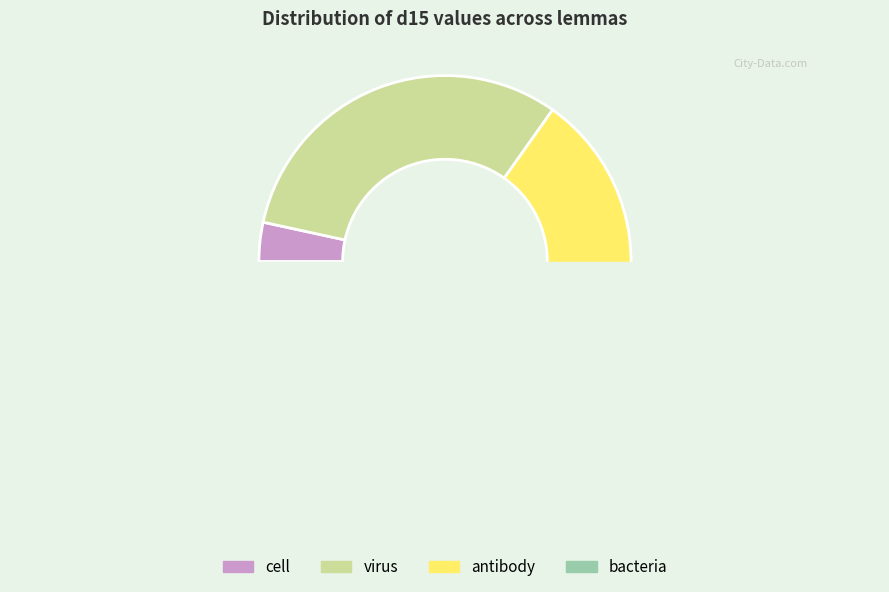

What portion of the pie excludes cell?

96.6%